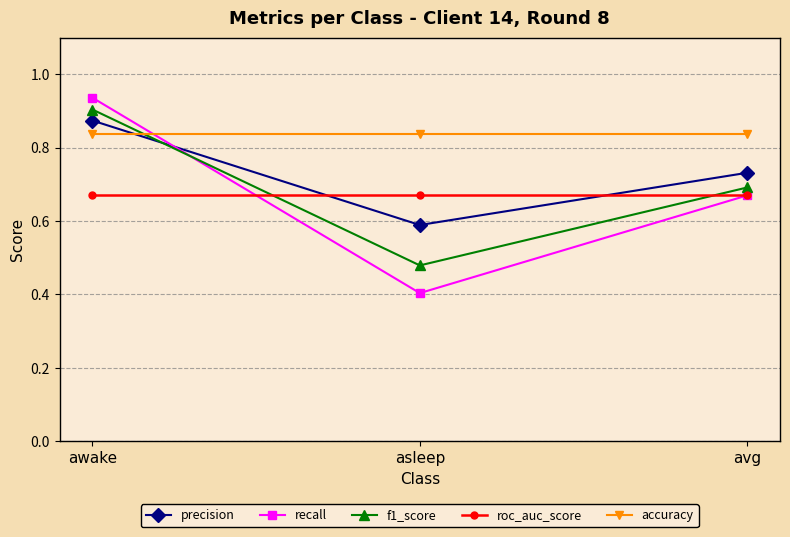

At which label does precision reach its minimum?

asleep